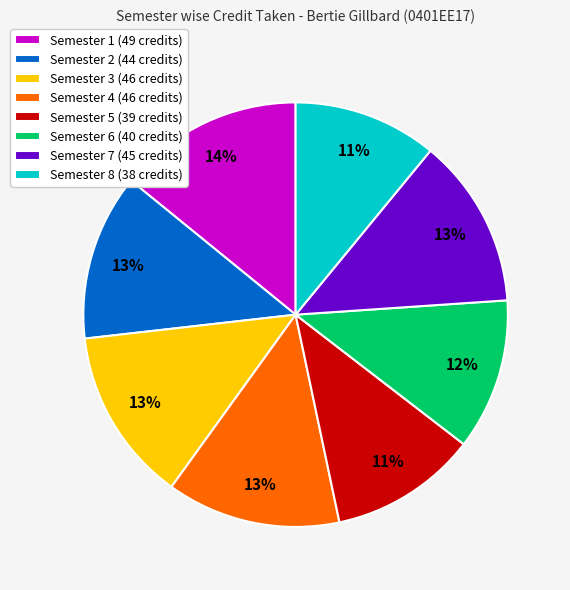

Is the sum of Semester 8 (38 credits) and Semester 1 (49 credits) greater than half?

No